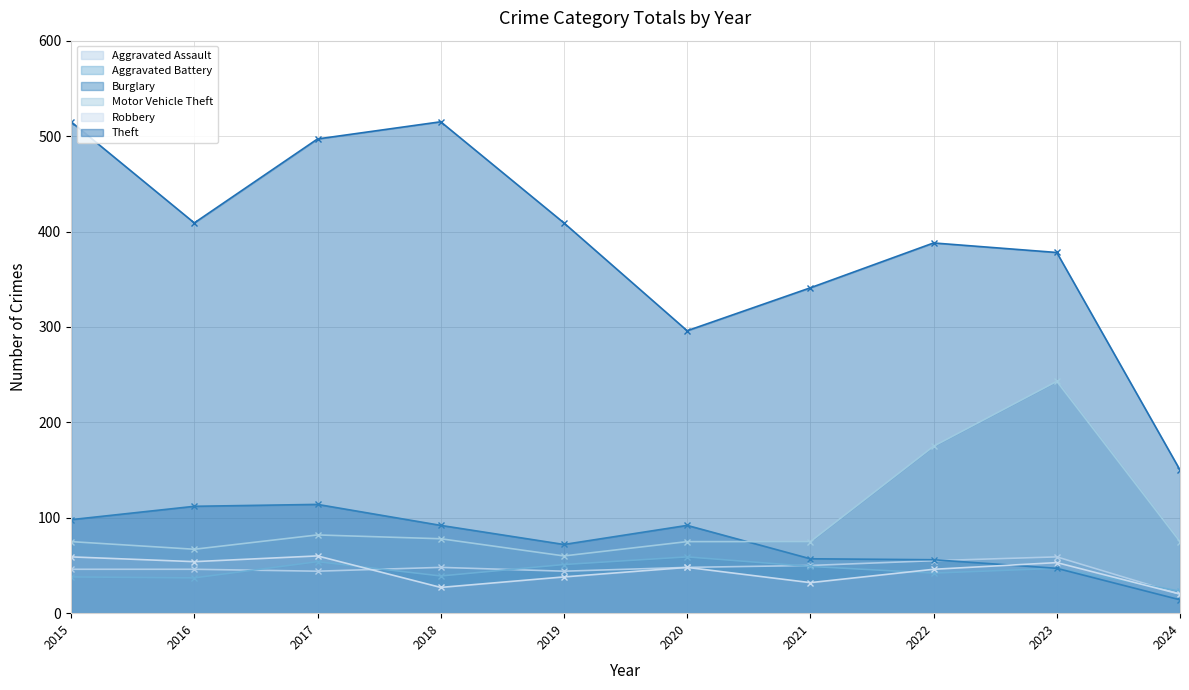

Where is the first local maximum for Burglary?

2017